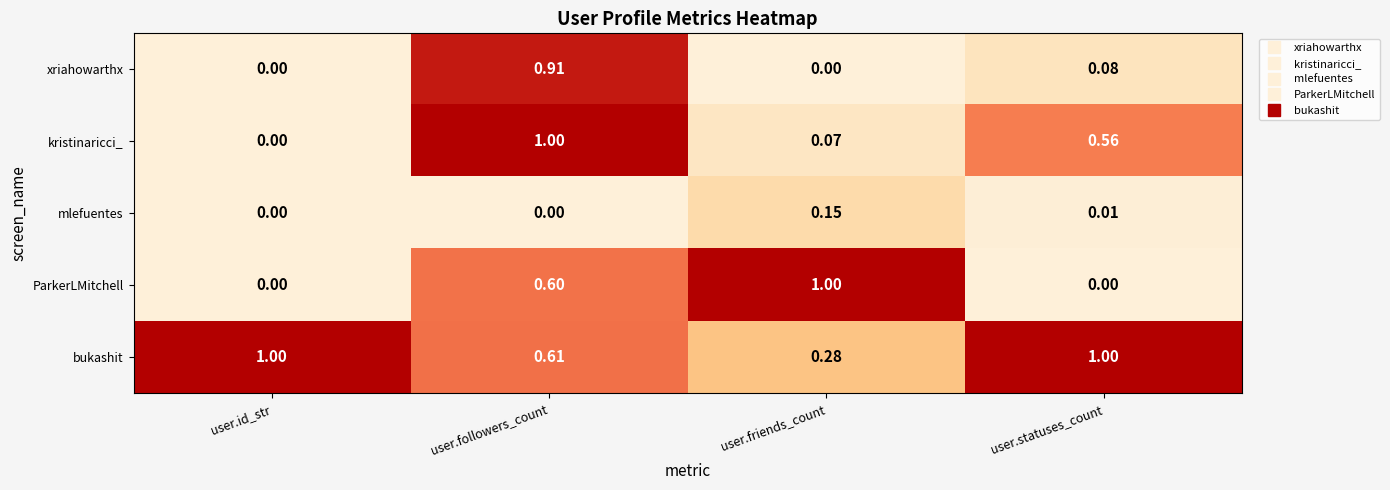

Which series changed the most between user.friends_count and user.statuses_count?

ParkerLMitchell